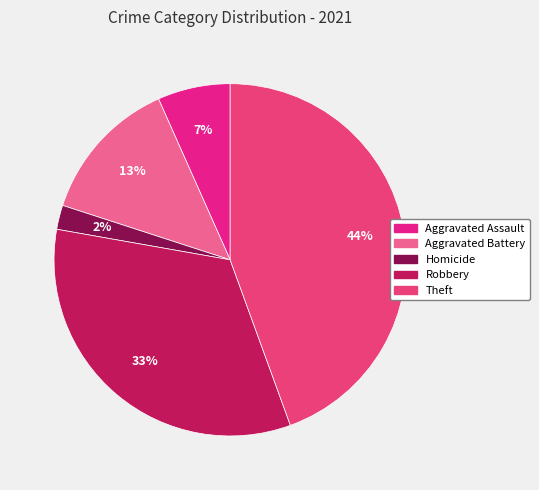

Count the number of slices in the pie.

5